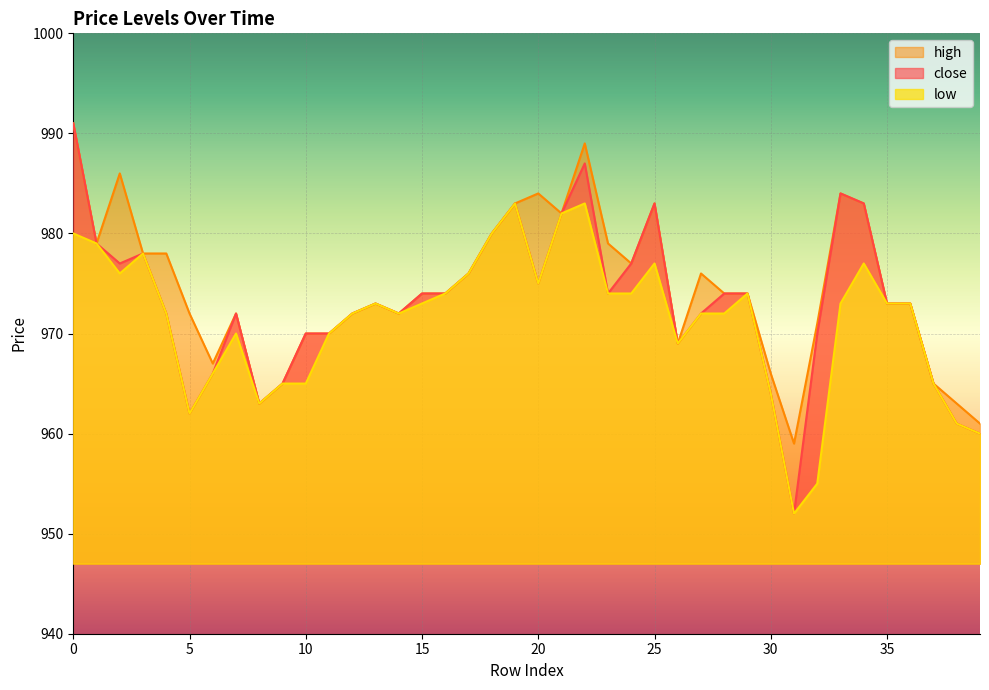

List the labels in order of close value, smallest first.

31, 39, 38, 5, 8, 30, 9, 37, 6, 26, 10, 11, 32, 4, 7, 12, 14, 27, 13, 35, 36, 15, 16, 23, 28, 29, 20, 17, 2, 24, 3, 1, 18, 21, 19, 25, 34, 33, 22, 0